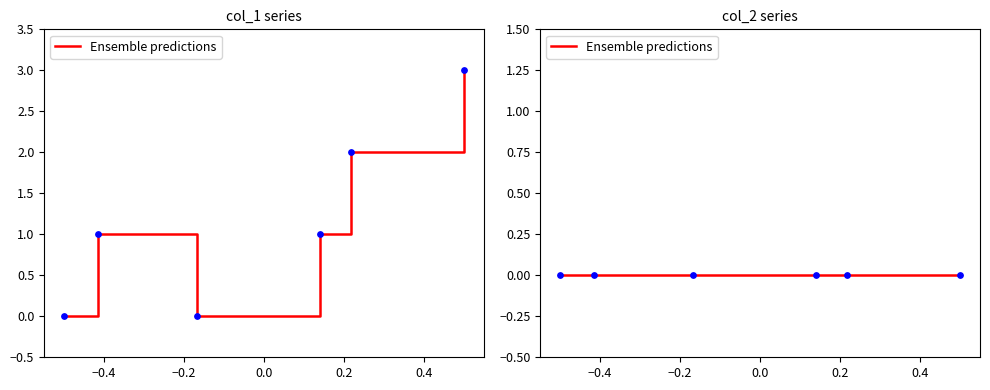

Between 1521227647 and 1532870316, which is larger?

1532870316